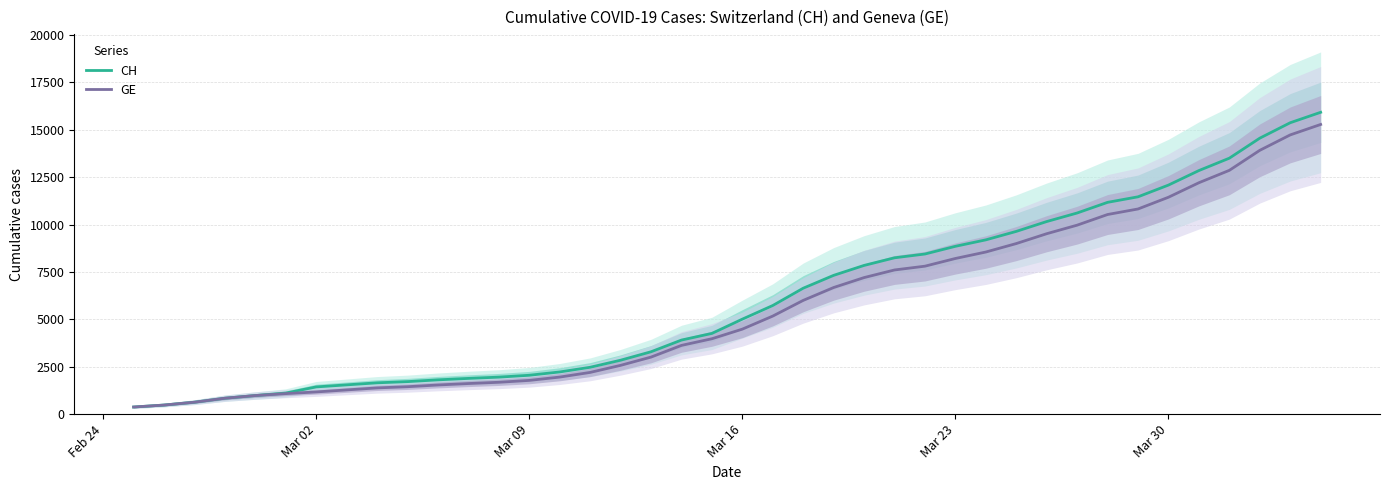

The value of GE at Mar 02 is 1171. True or false?

True